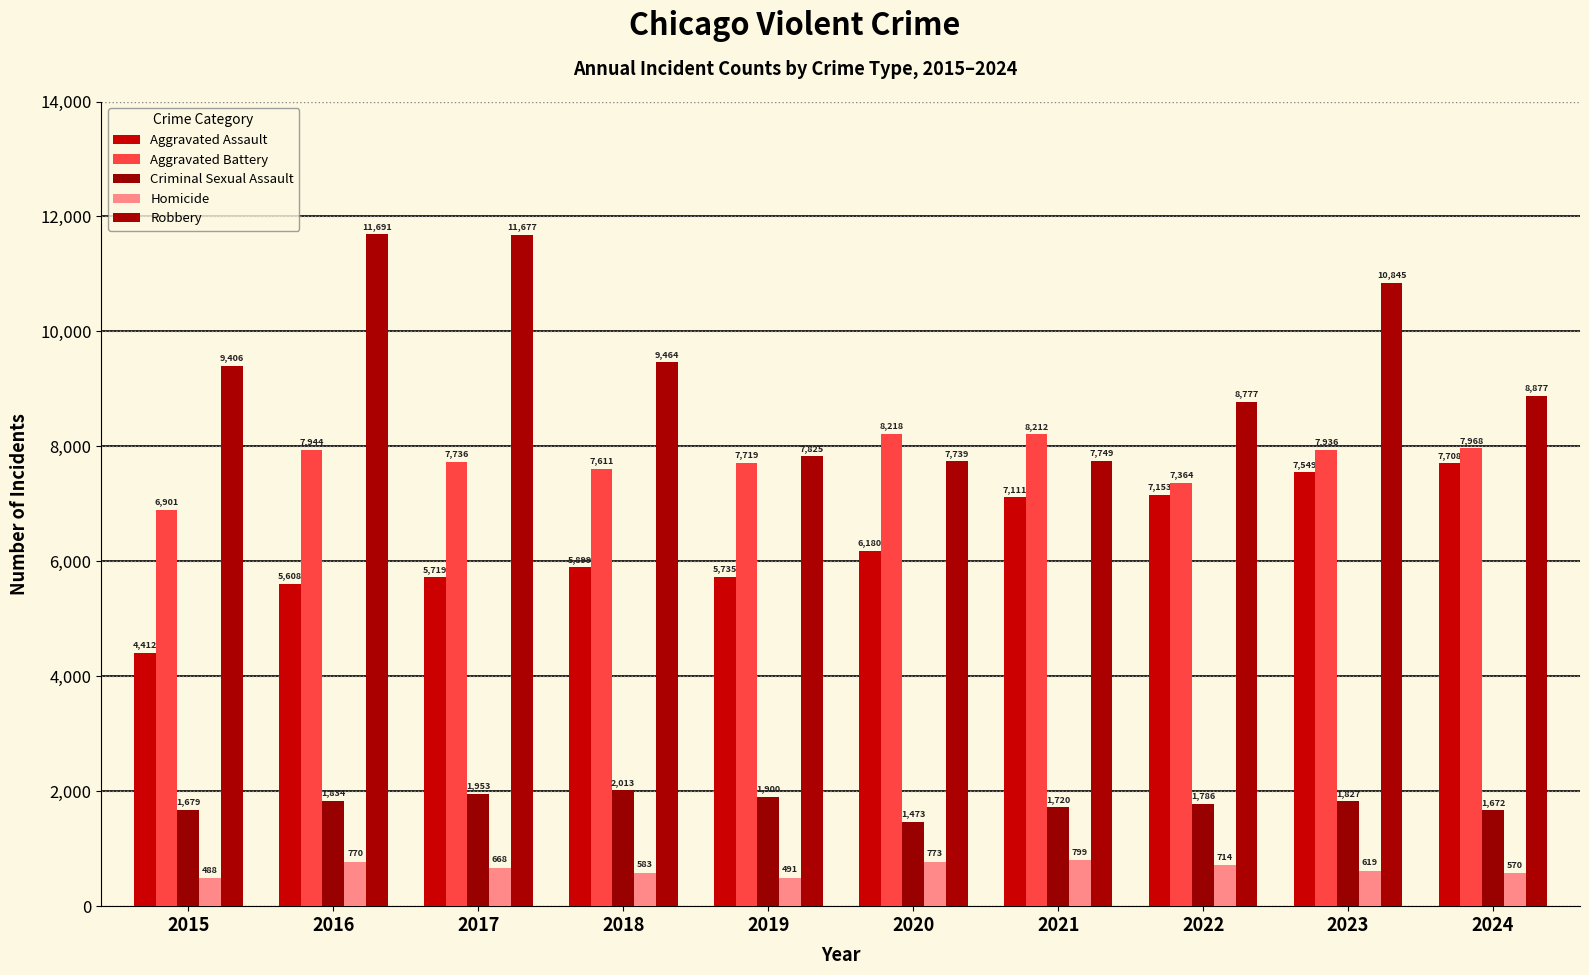

What is the minimum value for Aggravated Battery?

6901